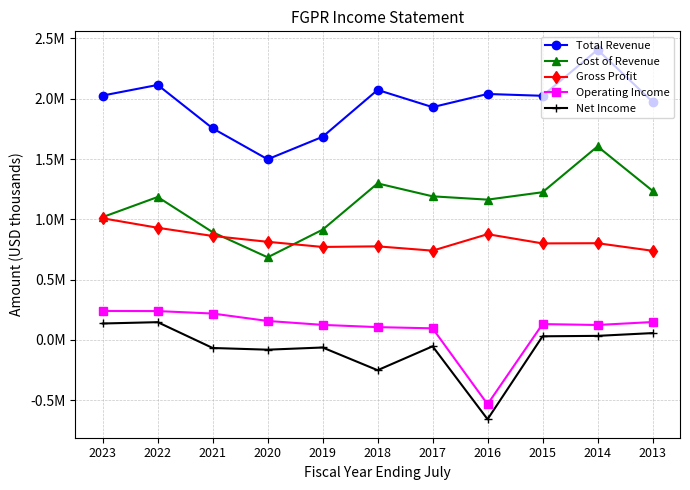

How many positive values does the Operating Income series have?

10